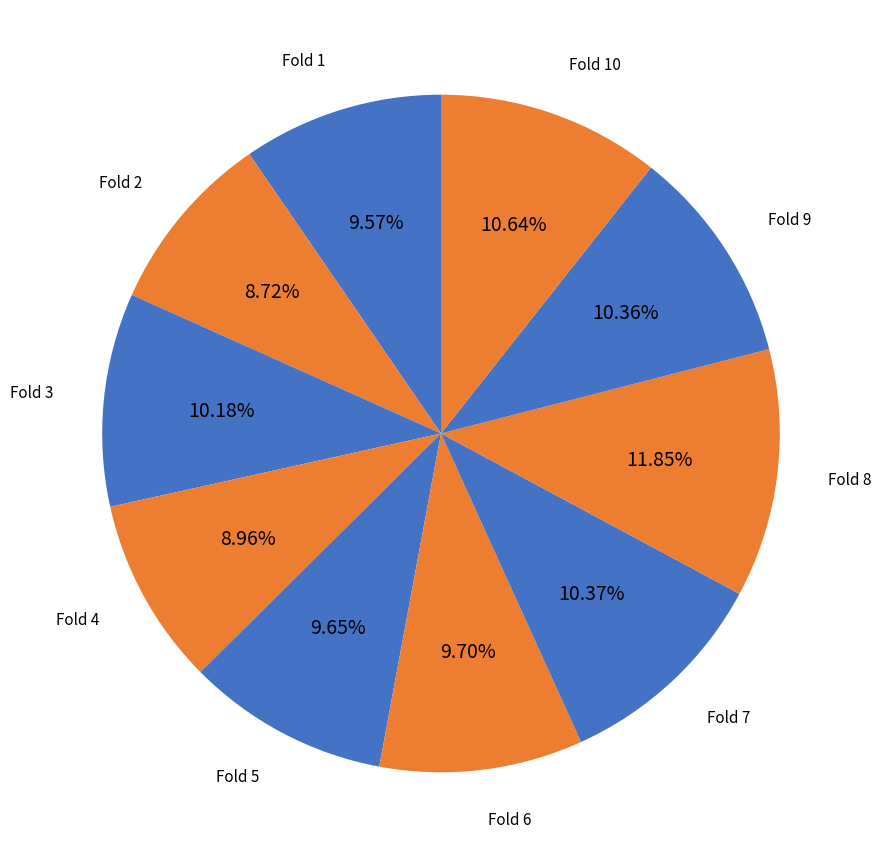

Which slice is the smallest?

Fold 2